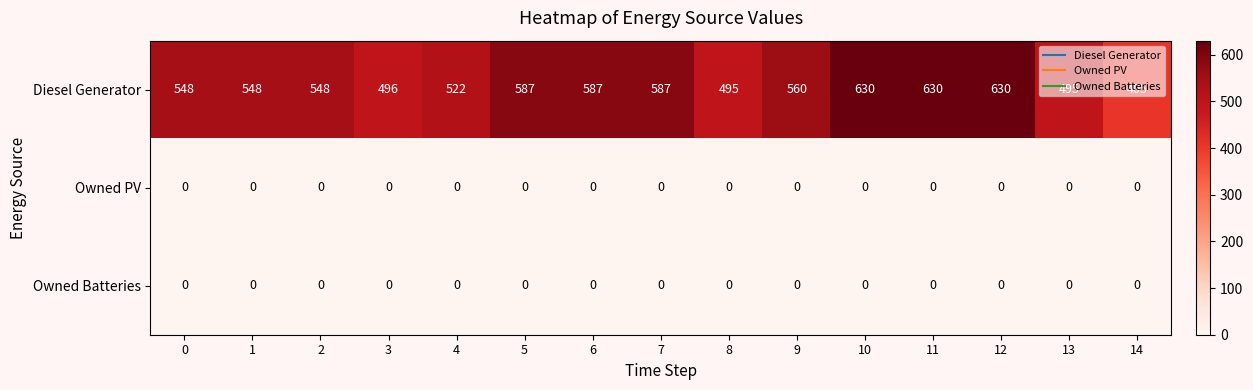

What is the maximum value shown in the chart?

630